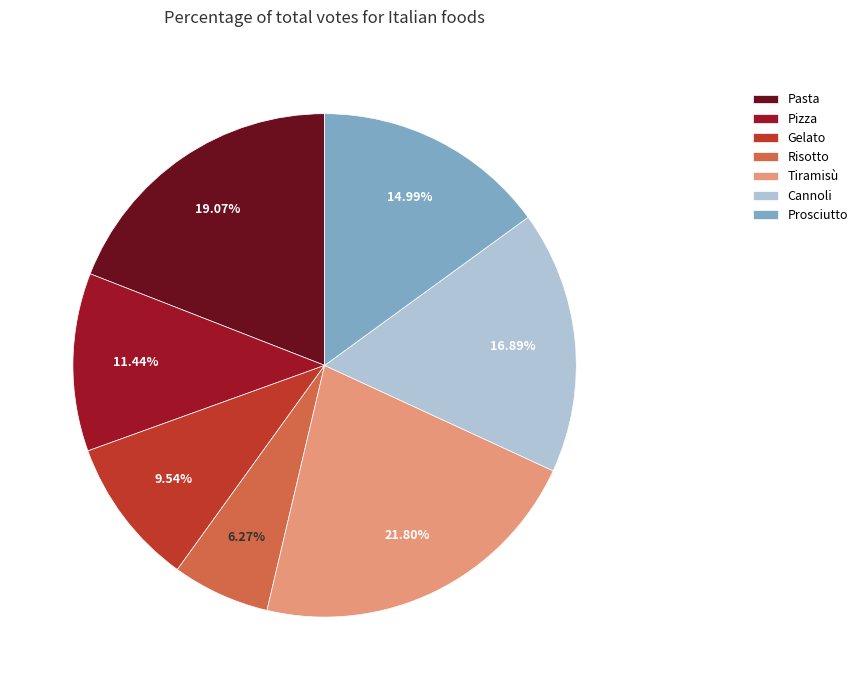

Between Cannoli and Tiramisù, which is larger?

Tiramisù